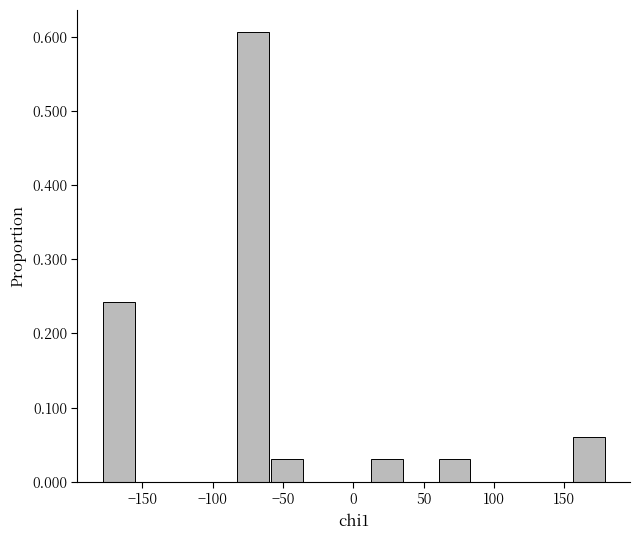

What is the height of the bar covering 10 to 35 on the x-axis? Neither the bar edges nor the heights are printed on the chart, so give them approximately, as read against the axes.

0.03